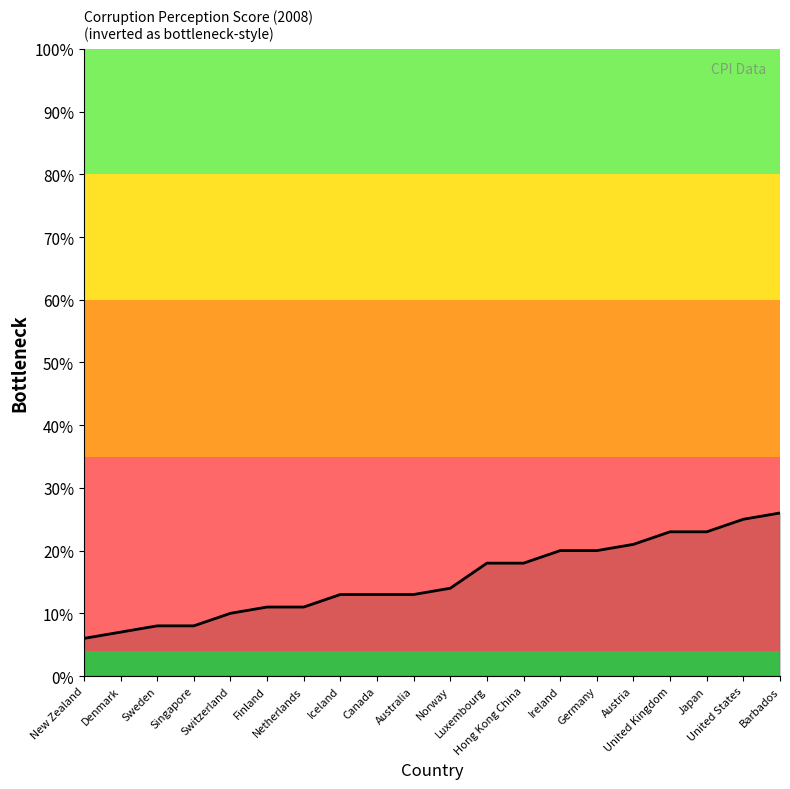

What is the maximum value shown in the chart?

26.0